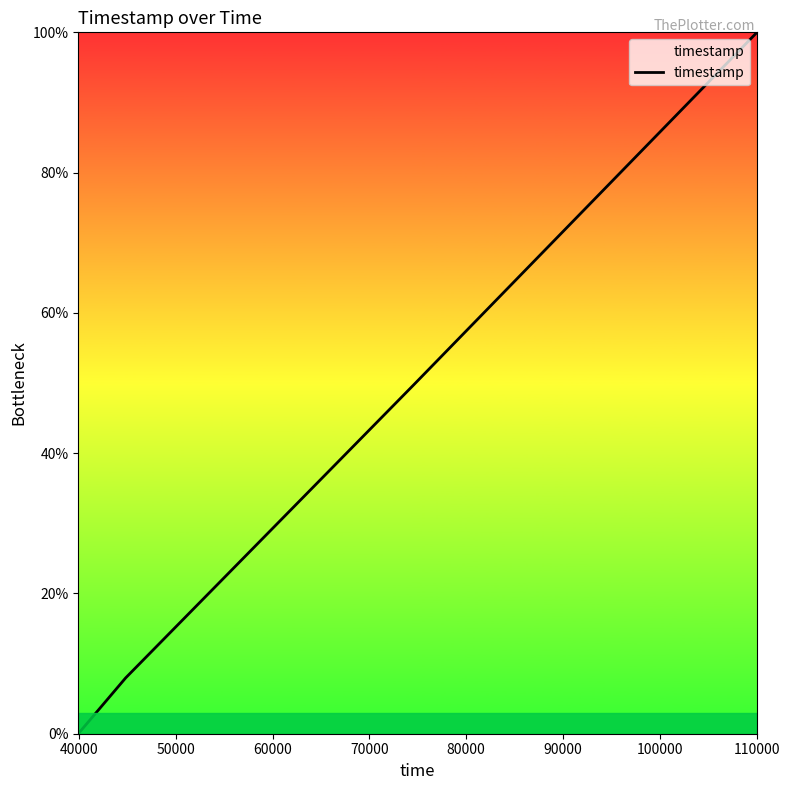

What is the maximum value shown in the chart?

100.0